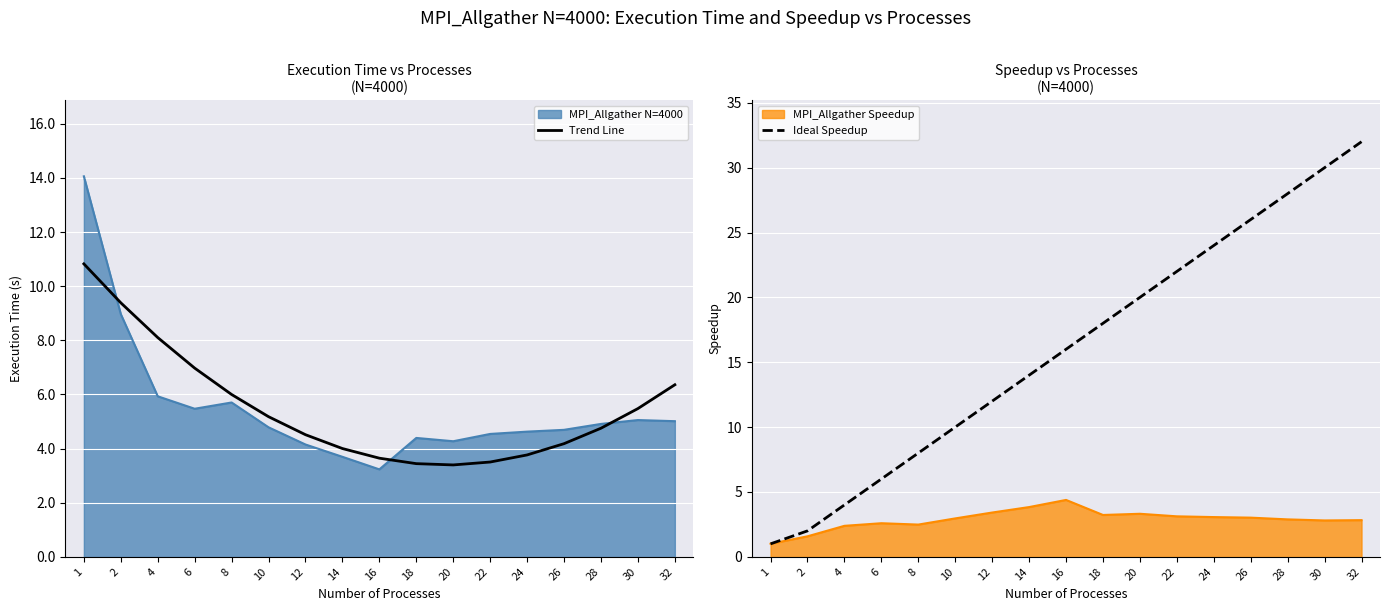

Is it true that MPI_Allgather N=4000 equals 2.1 at 12?

False